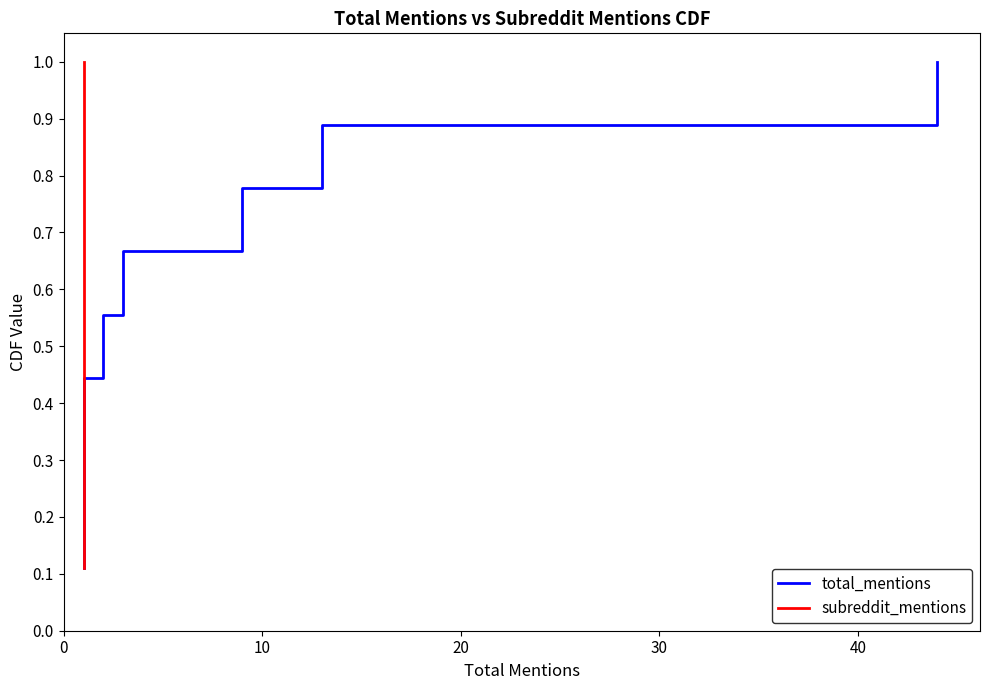

Is the value of total_mentions at 6 greater than the value of subreddit_mentions at 8?

No